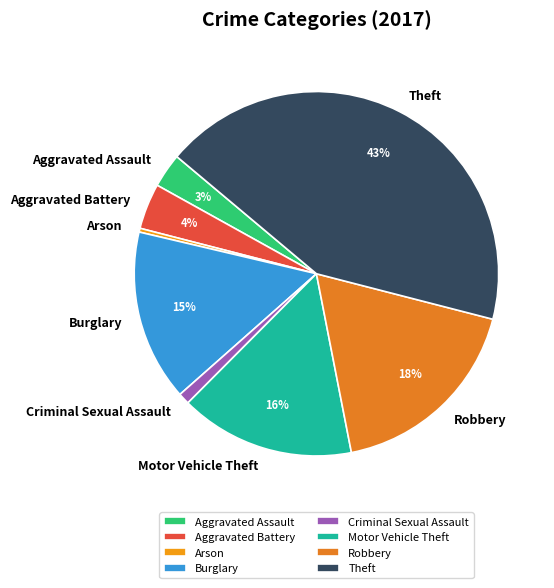

To the nearest percent, what is the average slice percentage?

12%